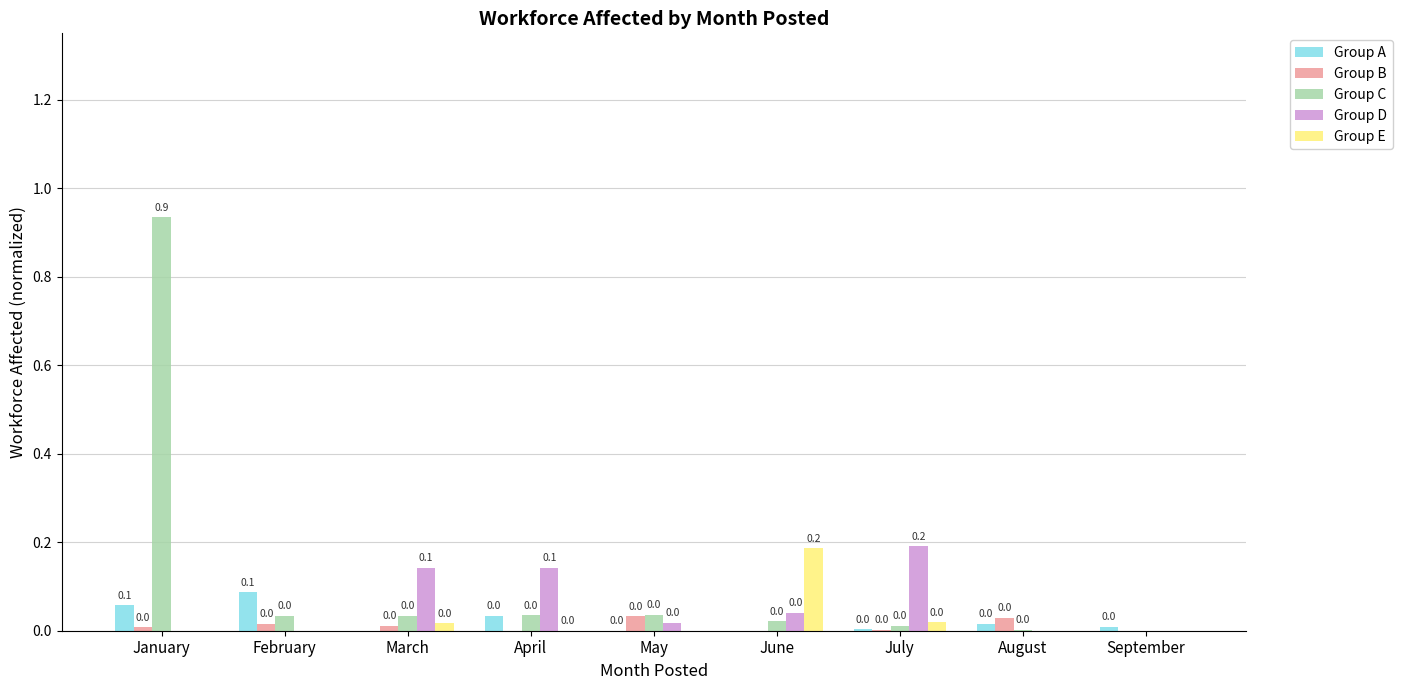

Between January and February, which series saw the biggest shift?

Group C